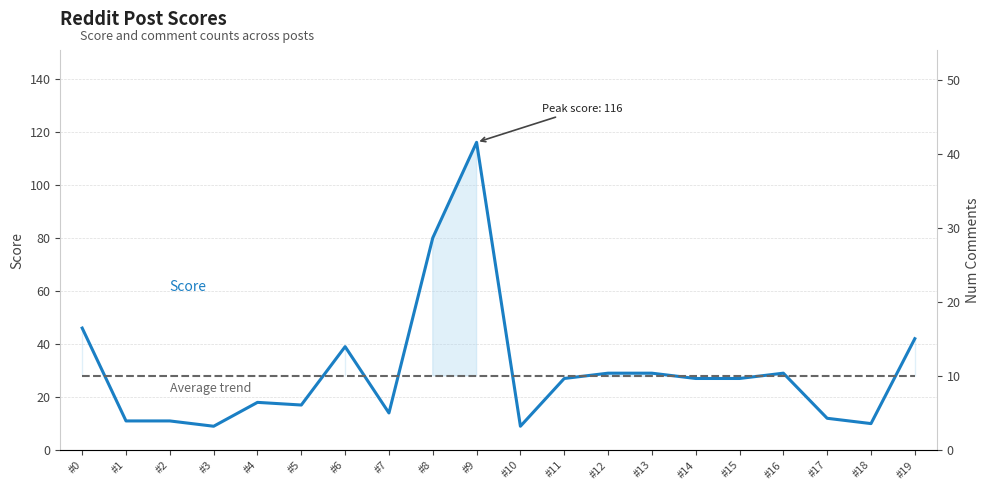

Where is the first local minimum for Num Comments?

#7